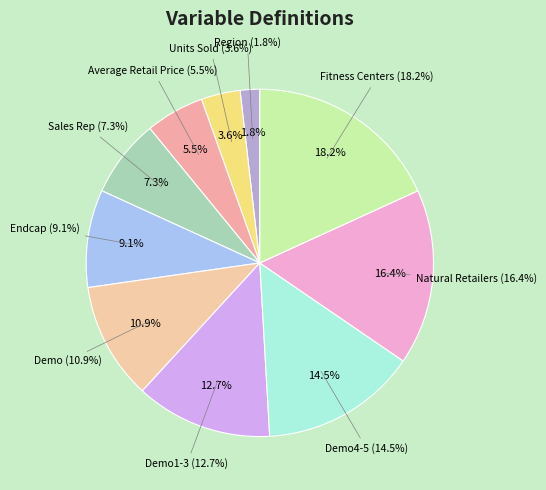

To the nearest percent, what is the difference between the largest and smallest slice percentages?

16%